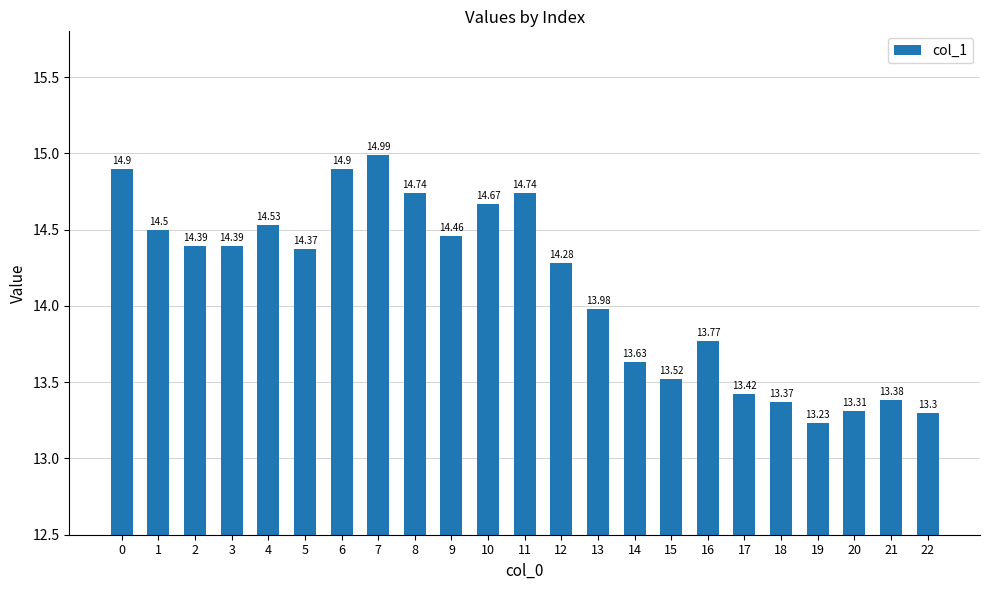

What is the difference between the maximum and minimum values?

1.8